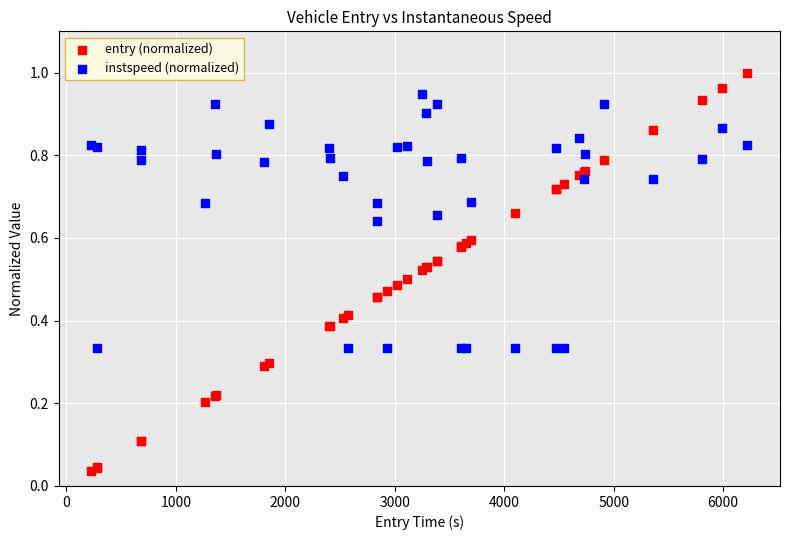

What is the X range (max minus min) for the scatter plot?

5990.7